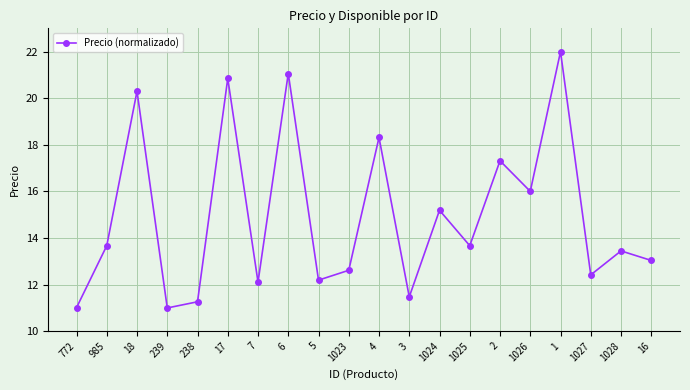

True or false: the data shows 11.3 at 238.

True